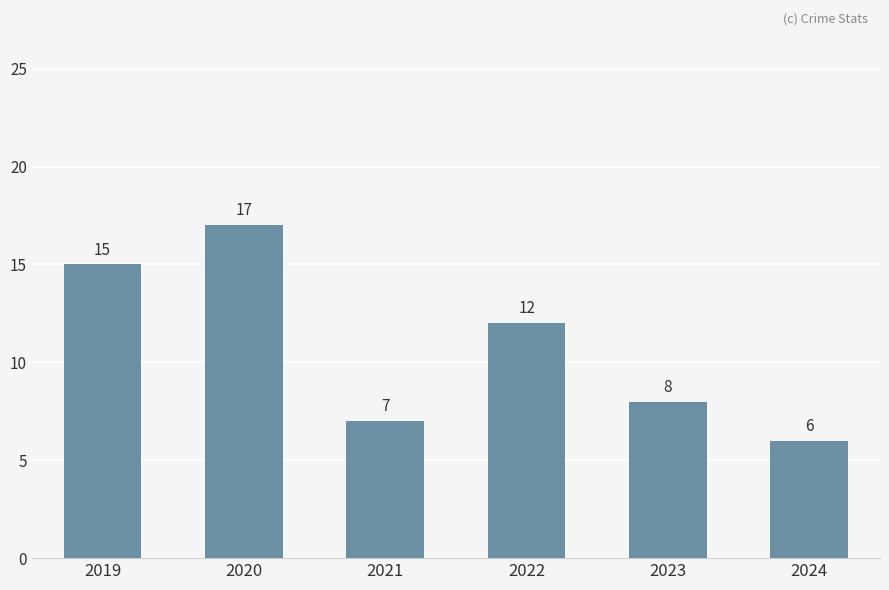

True or false: the data shows 12 at 2022.

True